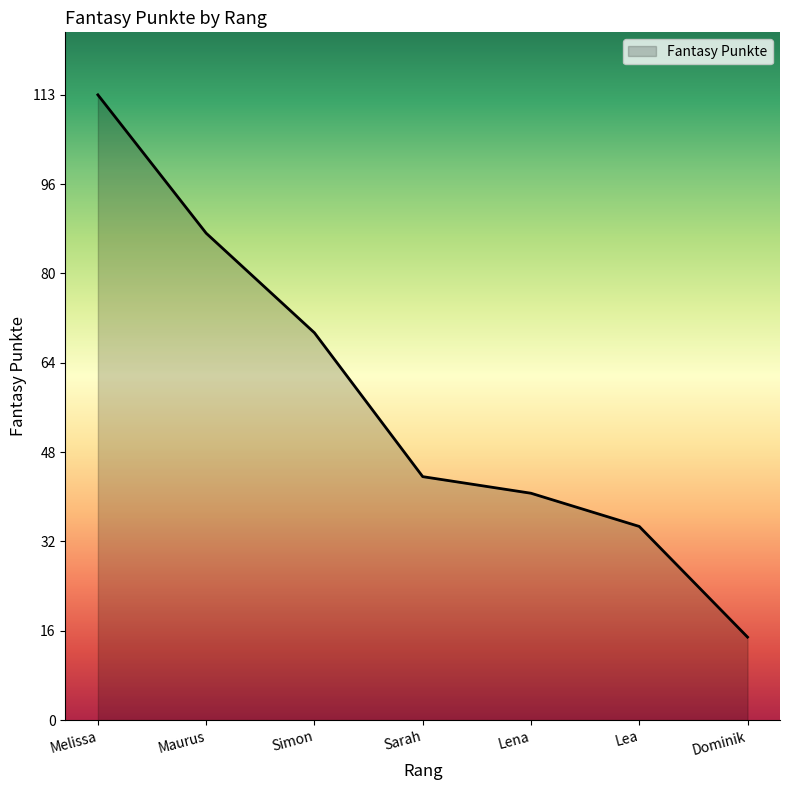

How many lines are shown in the chart?

1